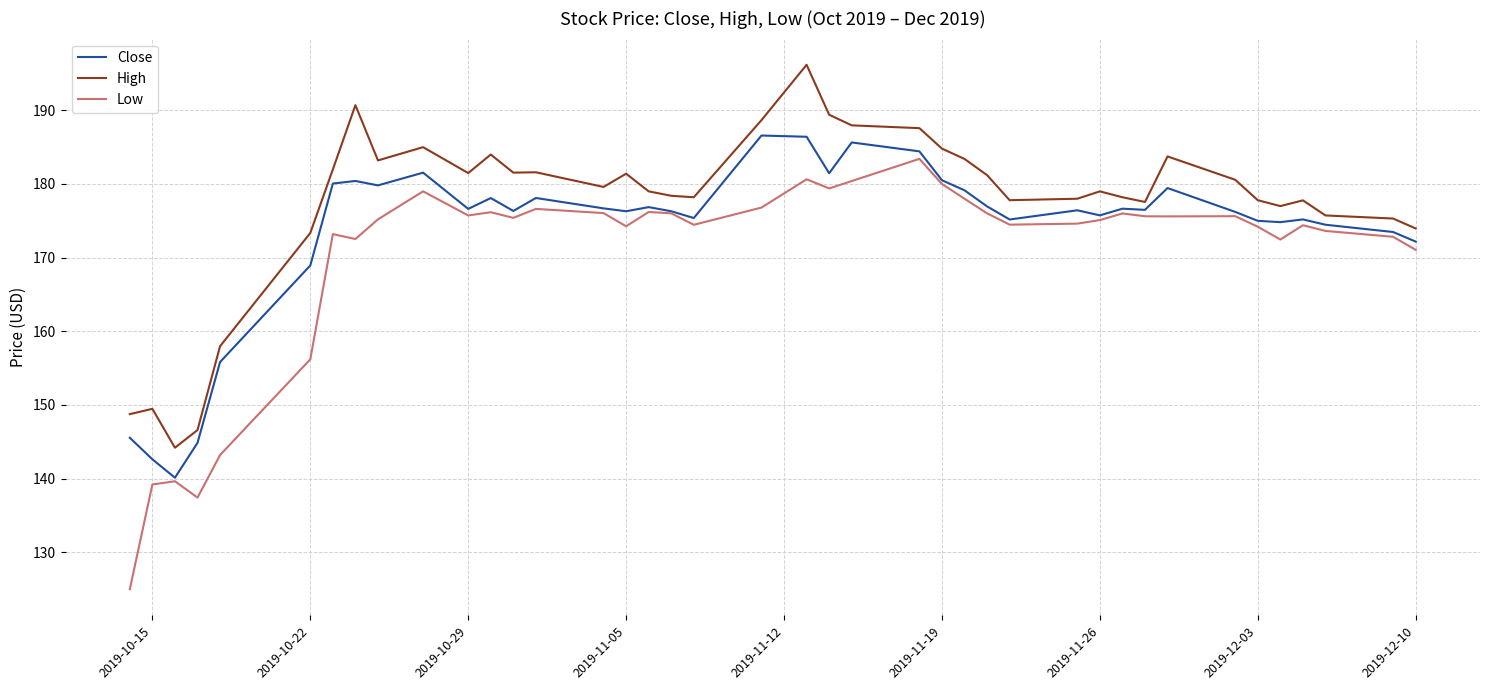

True or false: Close and High intersect in this chart.

False